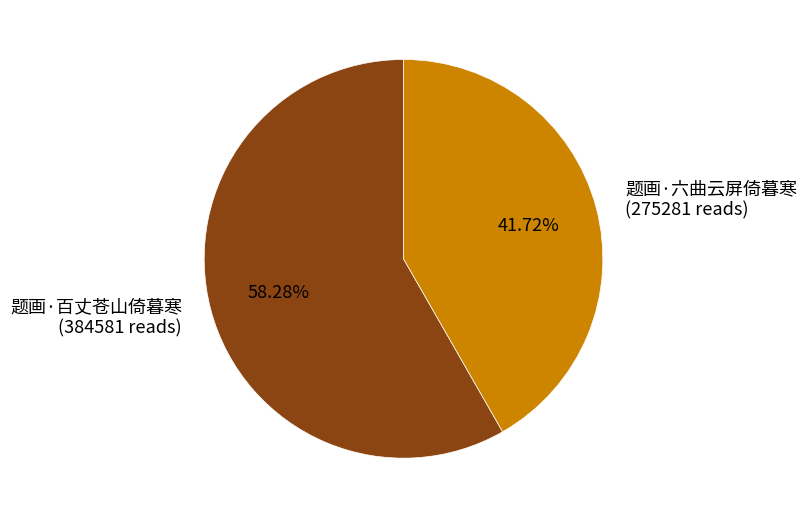

To the nearest percent, what percentage of the pie is 题画·百丈苍山倚暮寒?

58%